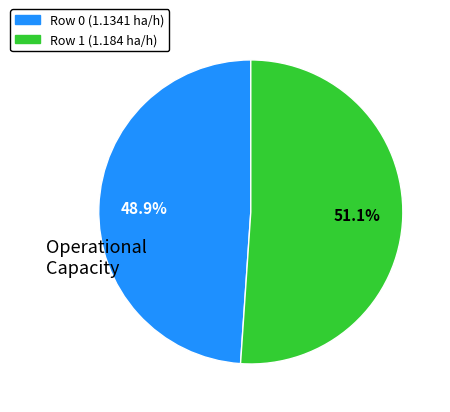

The Row 1 slice represents 65% of the pie. True or false?

False